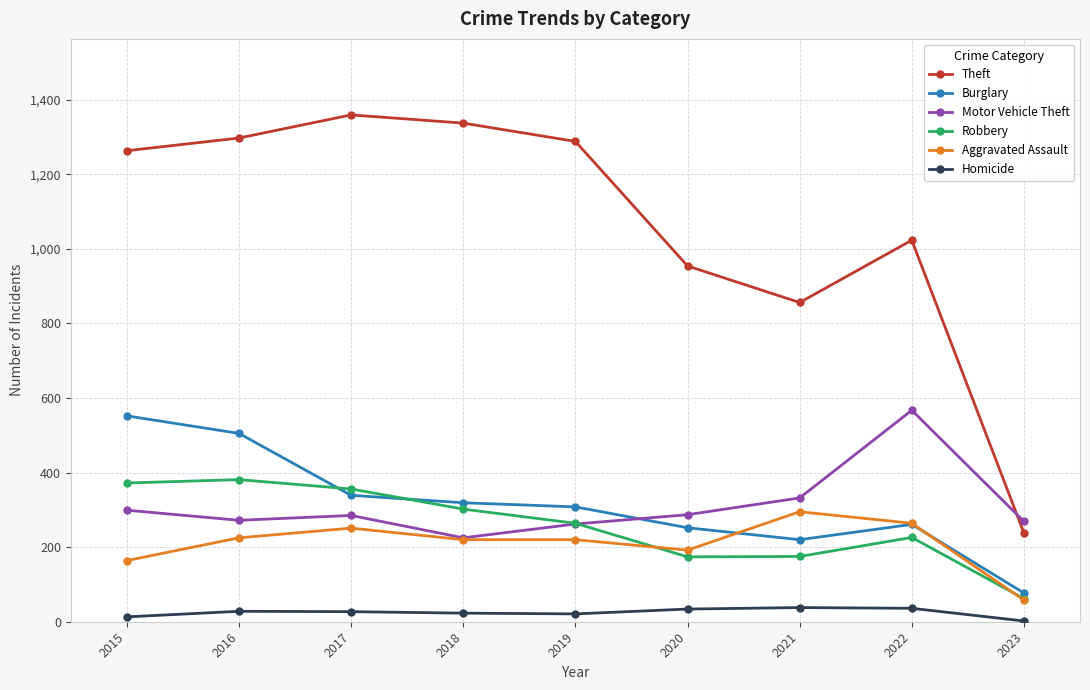

How many interior local valleys does the Robbery series have?

1